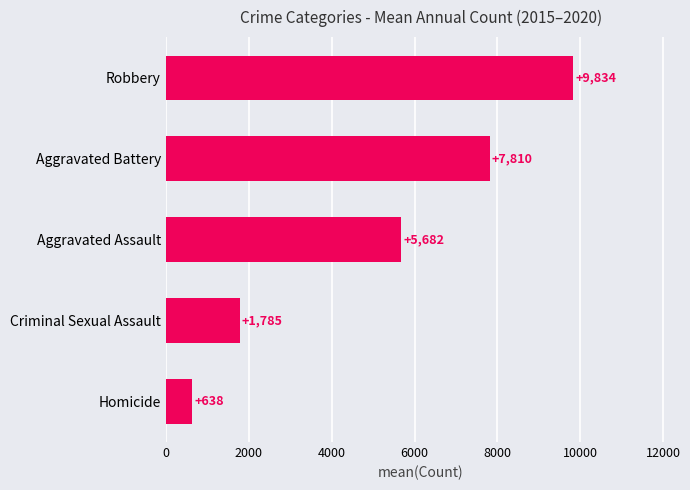

What is the difference between the second highest and second lowest values?

6025.0